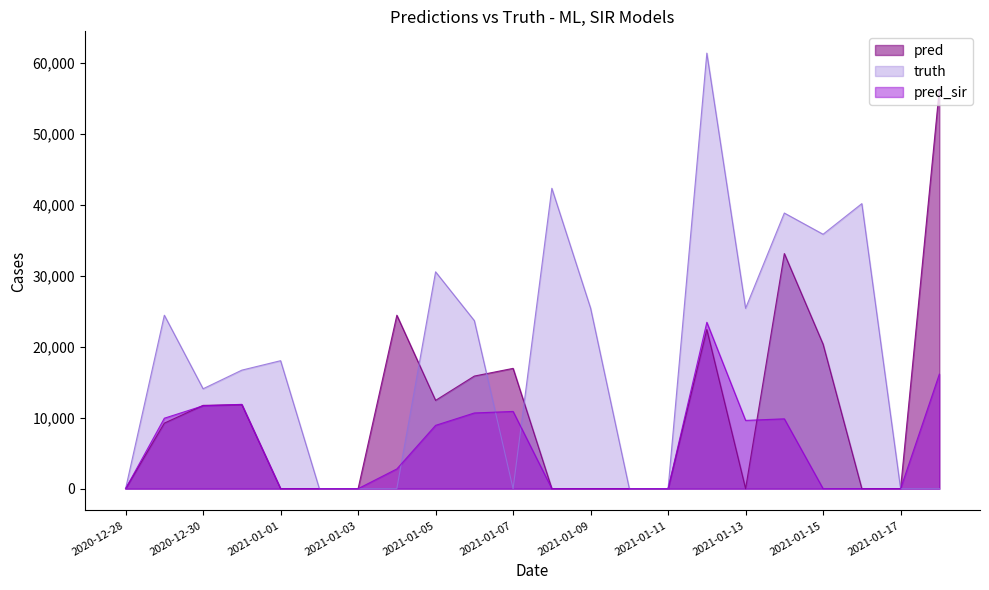

Is it true that pred equals 33466 at 2021-01-16?

False